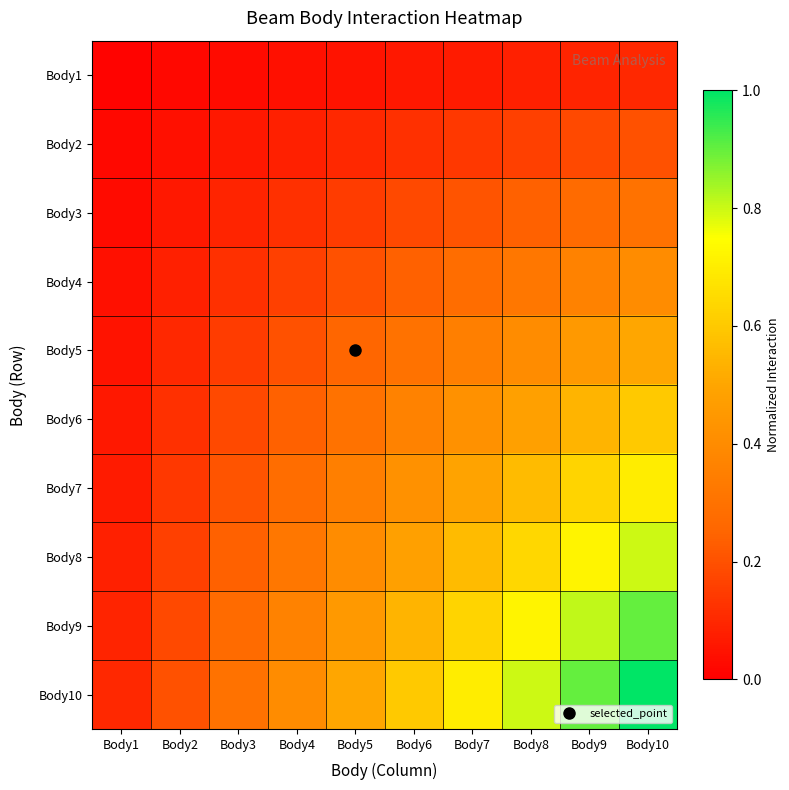

What is the difference between the highest and lowest values at Body6?

0.5